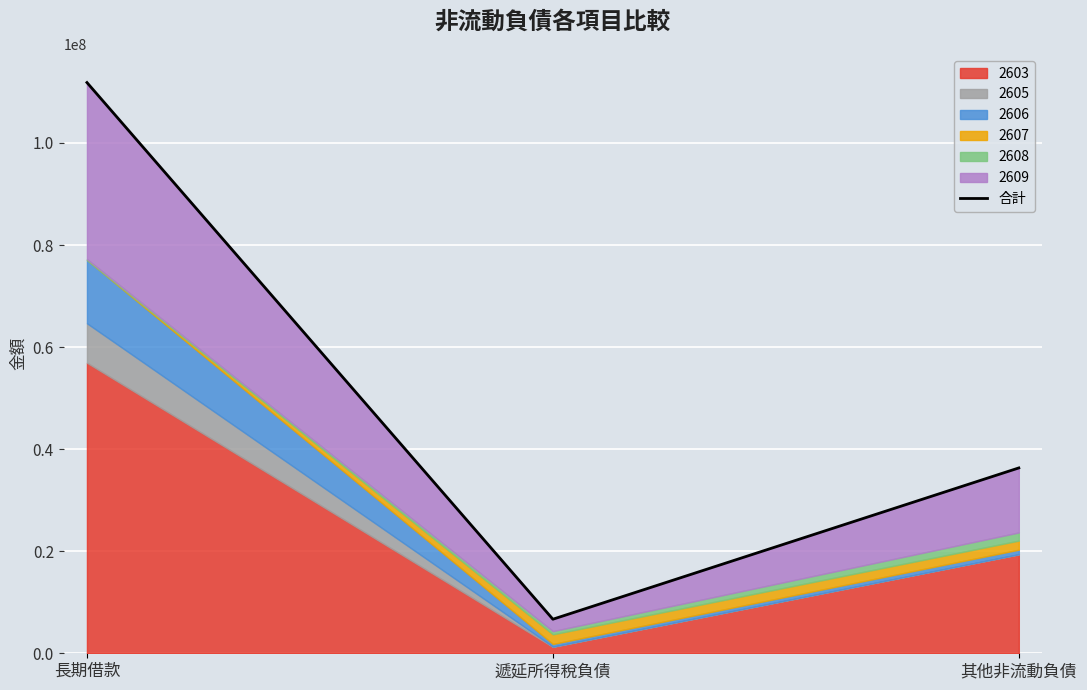

At which label is the value closest to 59256780?

其他非流動負債